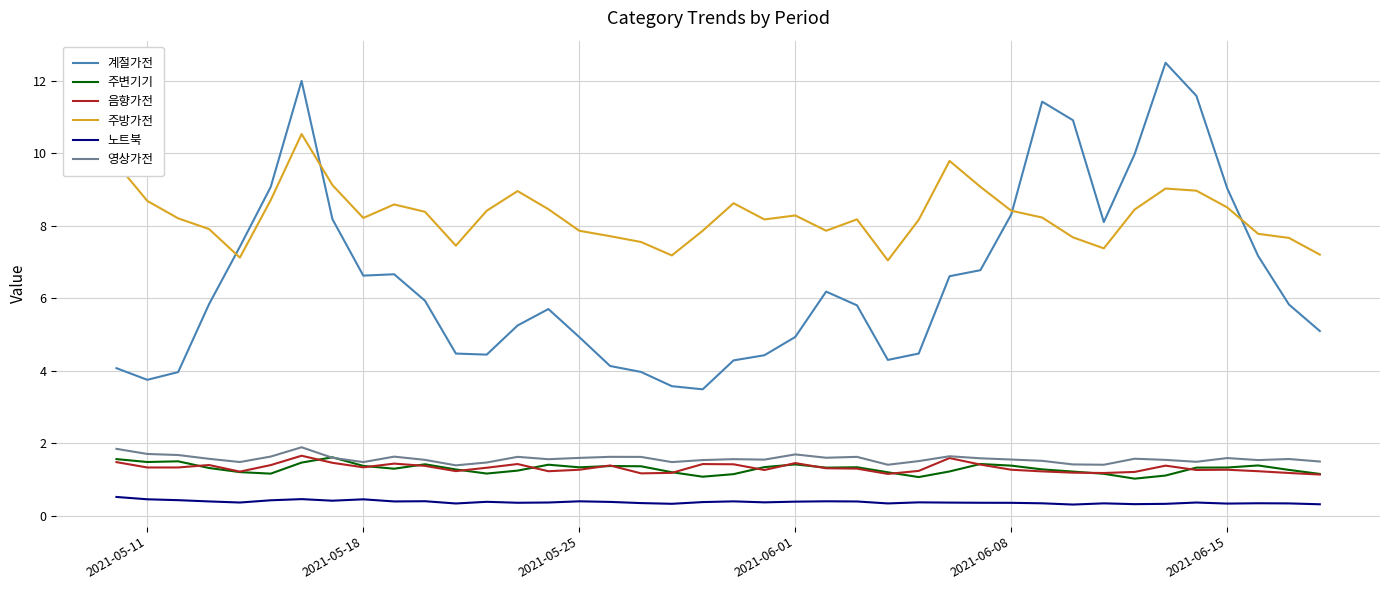

True or false: 주방가전 and 주변기기 cross at least once.

False